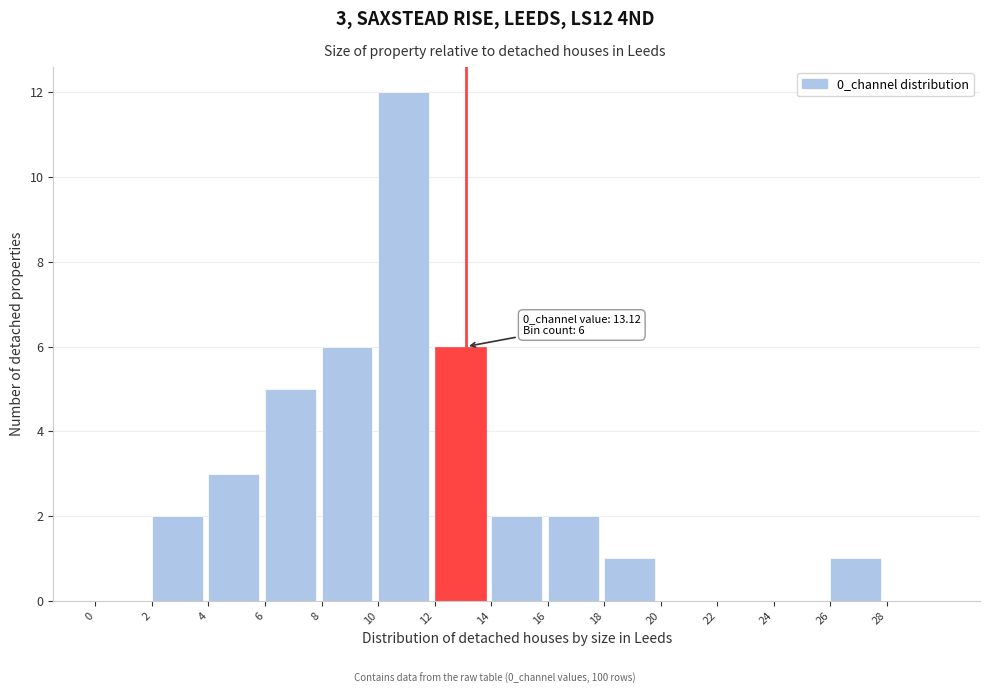

Which range on the x-axis has the tallest bar?

10 to 12